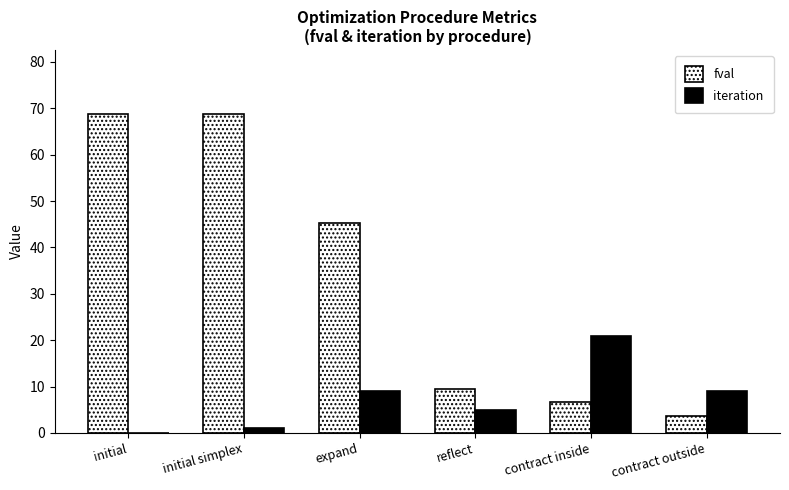

What is the maximum value for fval?

68.8